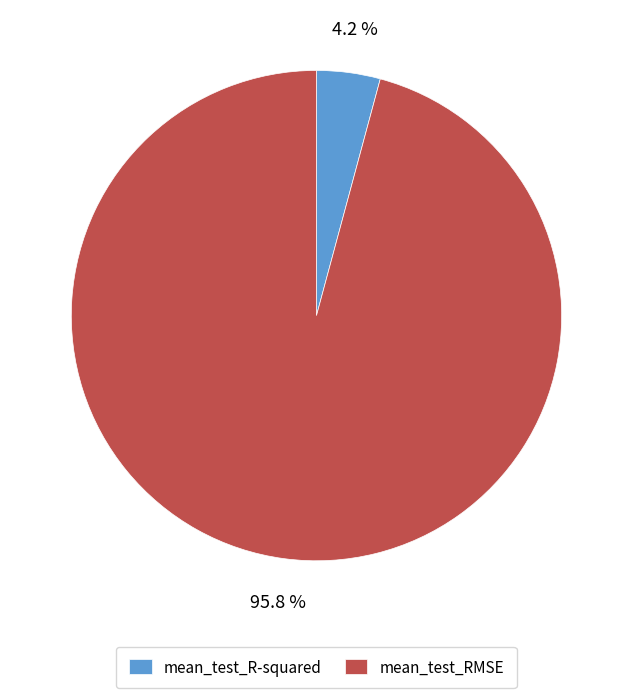

Rank the categories by value from highest to lowest.

mean_test_RMSE, mean_test_R-squared